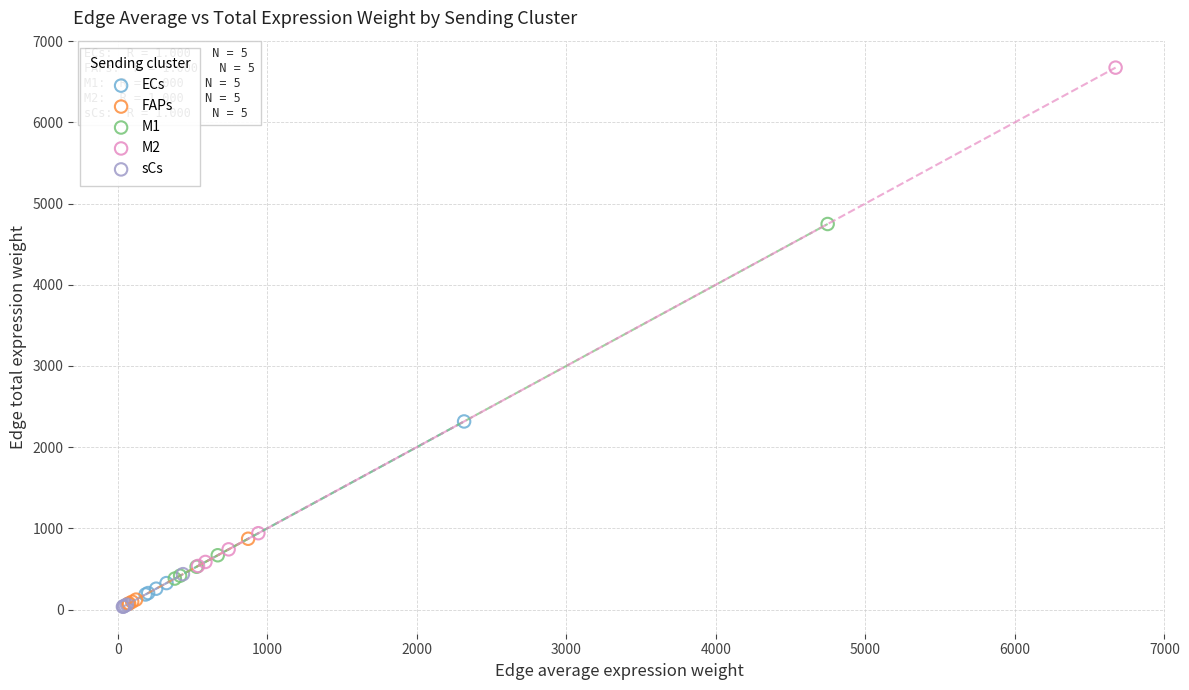

Which series contains the highest Y value?

M2